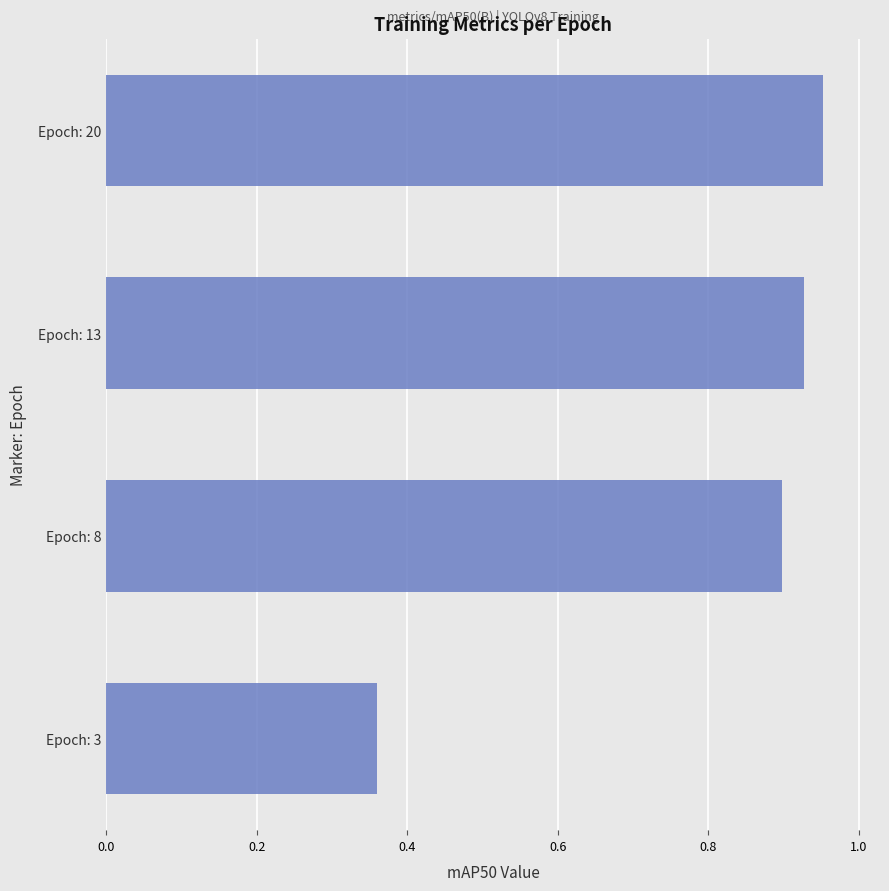

True or false: the data shows 0.9 at Epoch: 13.

True